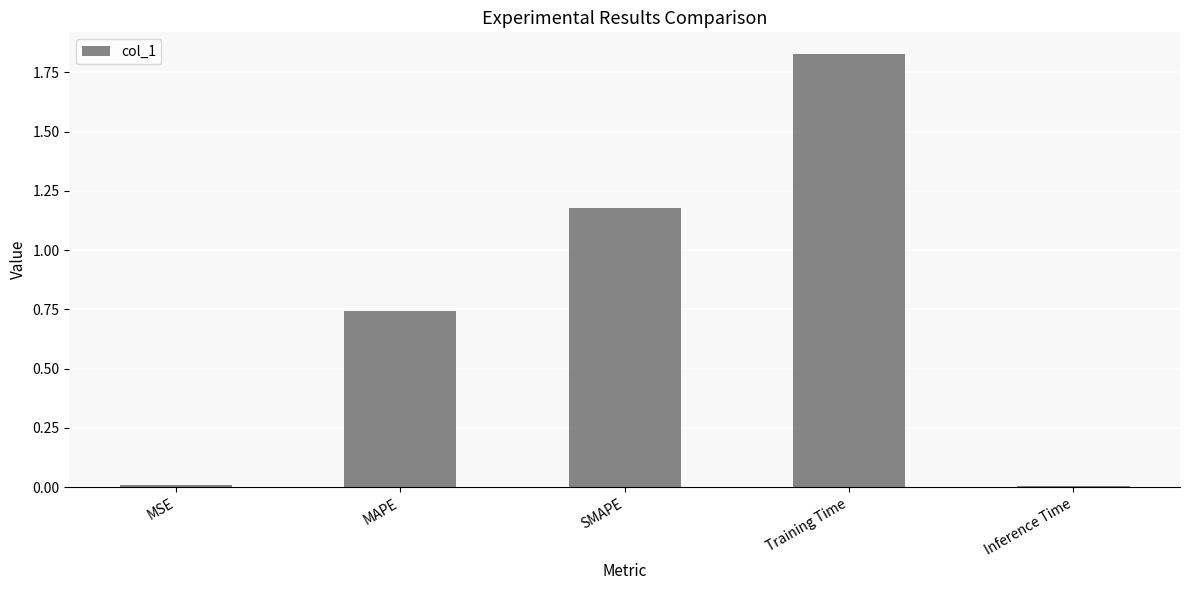

Does the chart contain stacked bars?

No